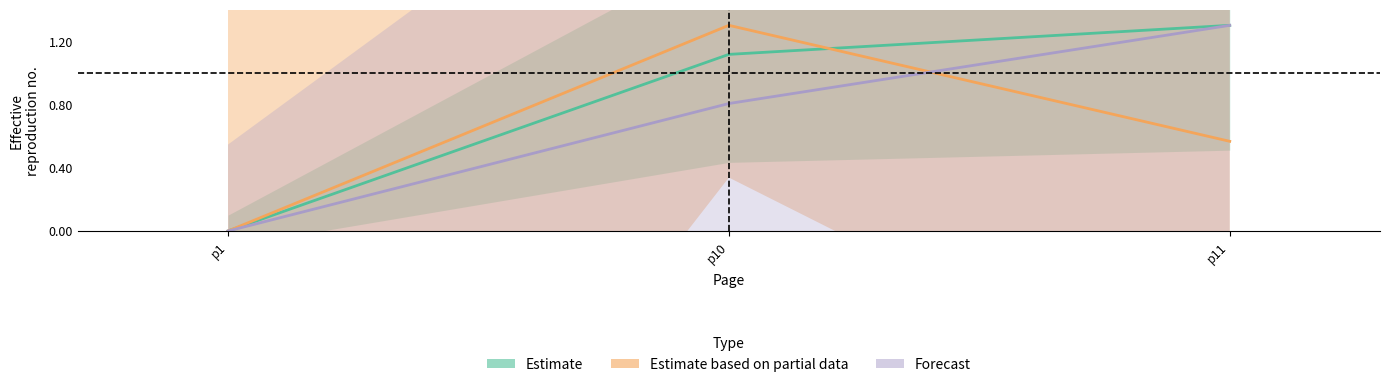

What are all the series names shown in the legend?

Estimate, Estimate based on partial data, Forecast